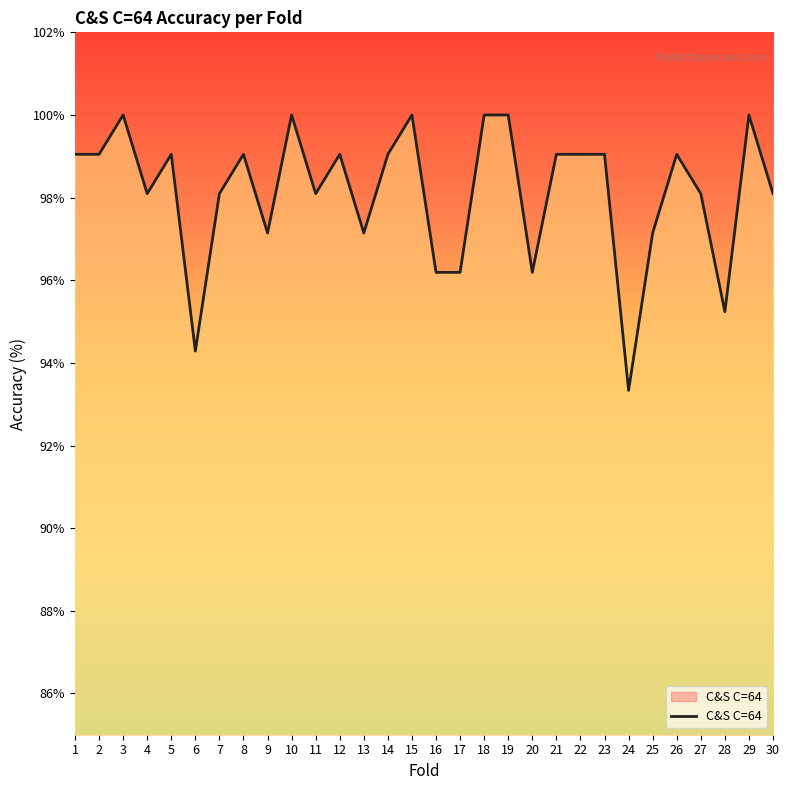

What is the change in value from 2 to 30?

-1.0